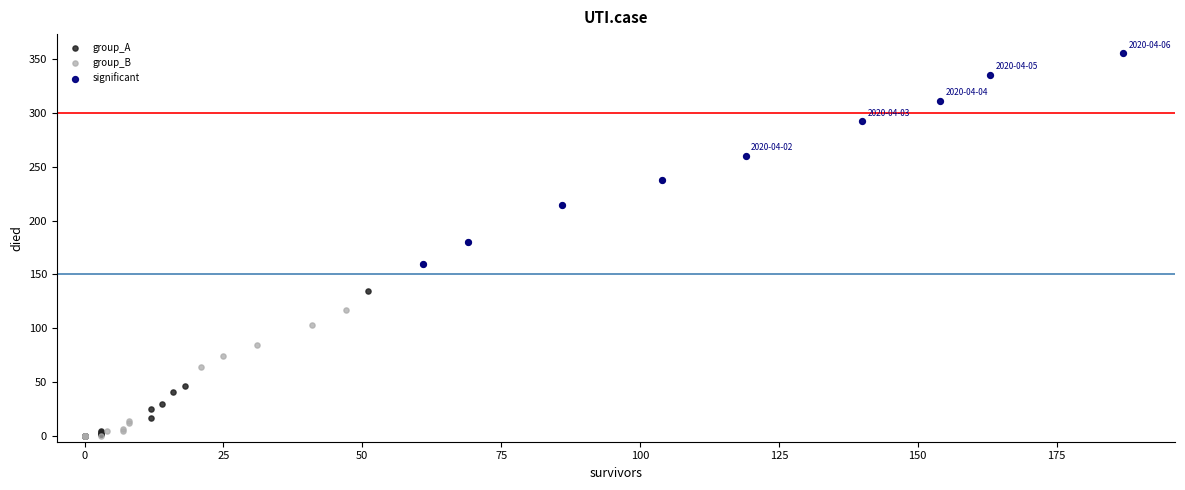

Which series has the widest spread of Y values?

group_B